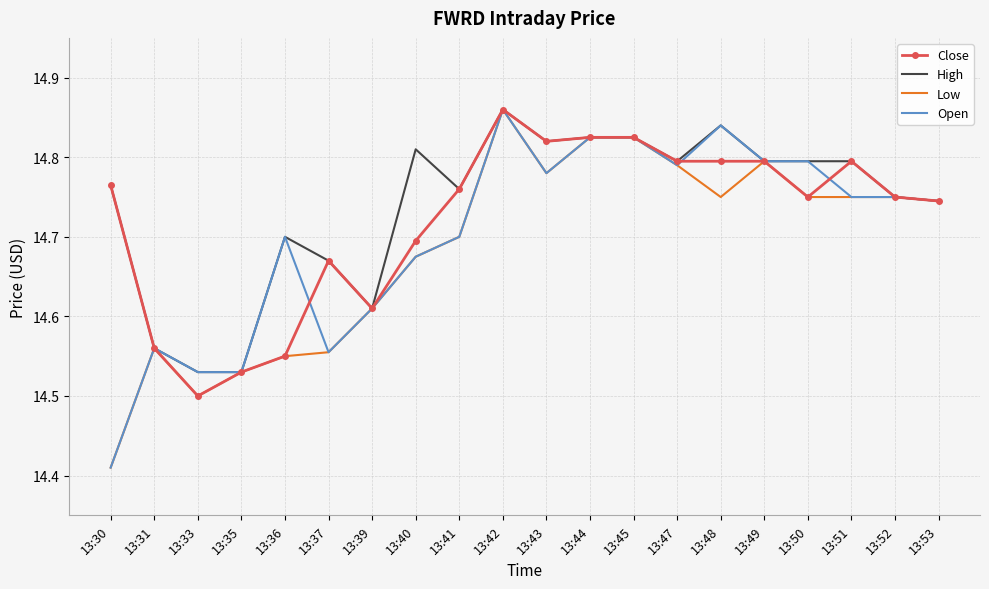

How many Low values are between 14 and 15?

20